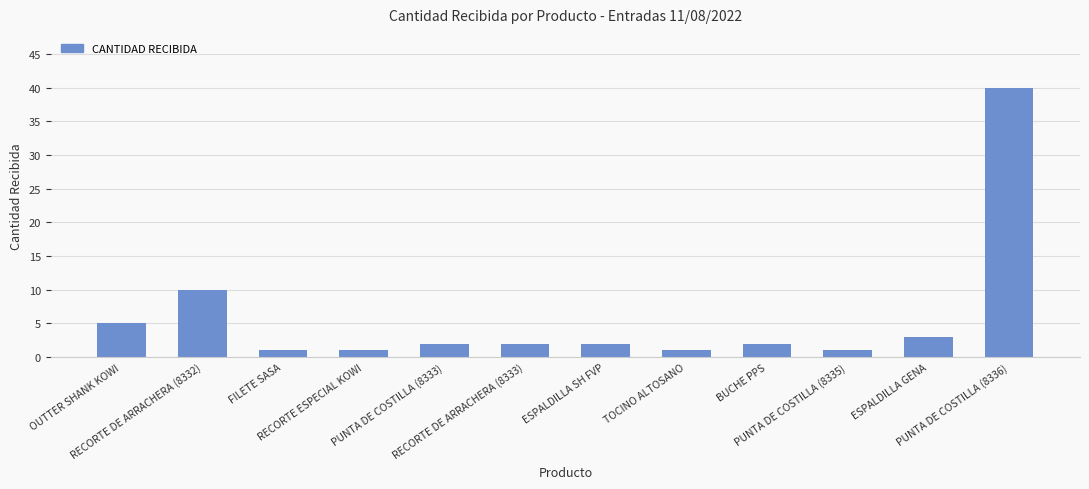

What is the difference between the maximum and minimum values?

39